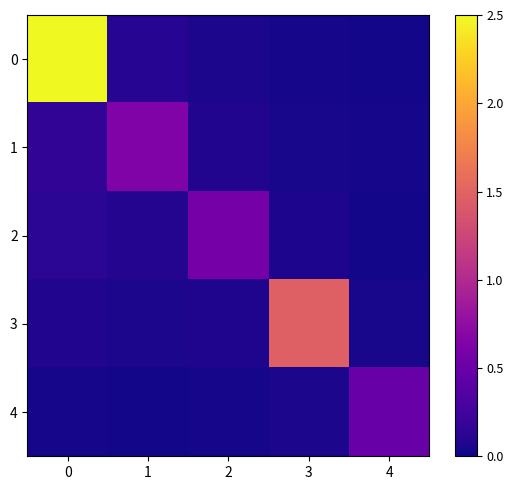

Reading left to right, transcribe all the data shown in this chart.

0: 0=2.5	1=0.1	2=0.1	3=0.0	4=0.0
1: 0=0.2	1=0.6	2=0.1	3=0.0	4=0.0
2: 0=0.1	1=0.1	2=0.6	3=0.1	4=0.0
3: 0=0.1	1=0.1	2=0.1	3=1.5	4=0.0
4: 0=0.0	1=0.0	2=0.0	3=0.1	4=0.5